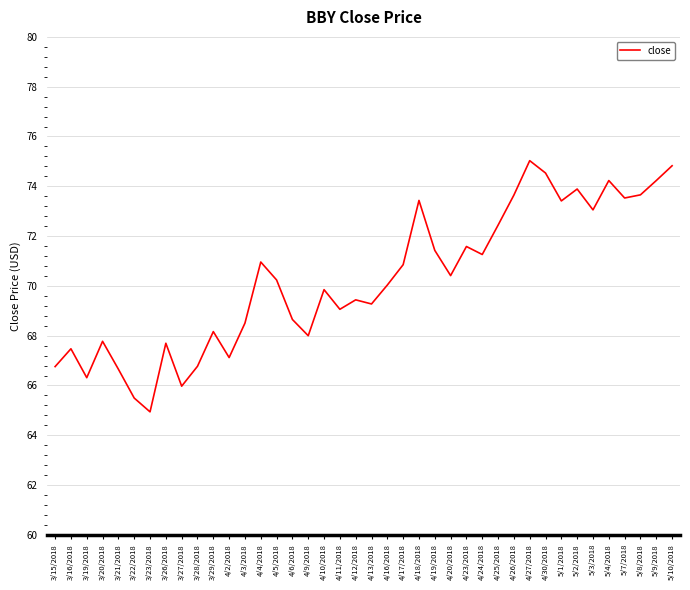

What is the difference between the maximum and minimum values?

10.1